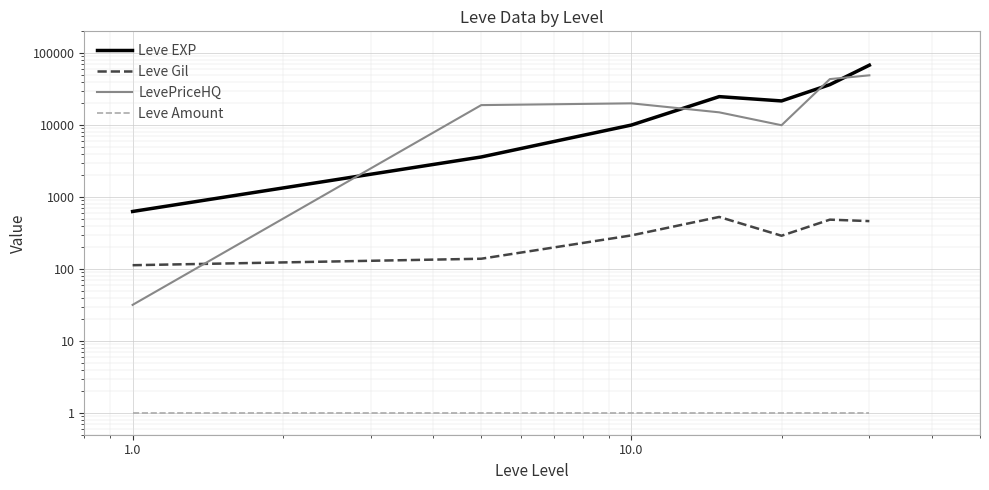

The value of Leve Amount at 10.0 is 0.5. True or false?

False